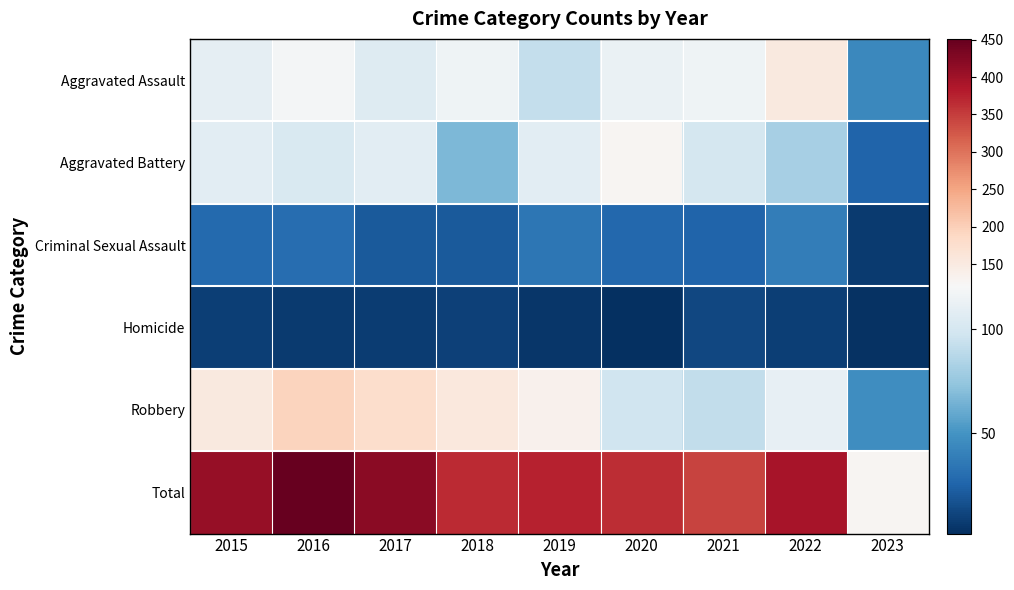

Which series has the largest total across all categories?

Total